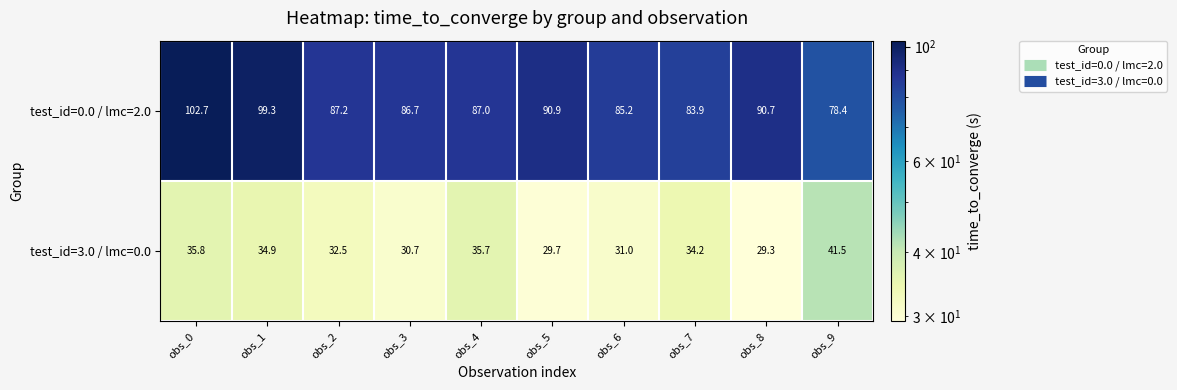

What is the difference between the highest and lowest values at obs_3?

56.0